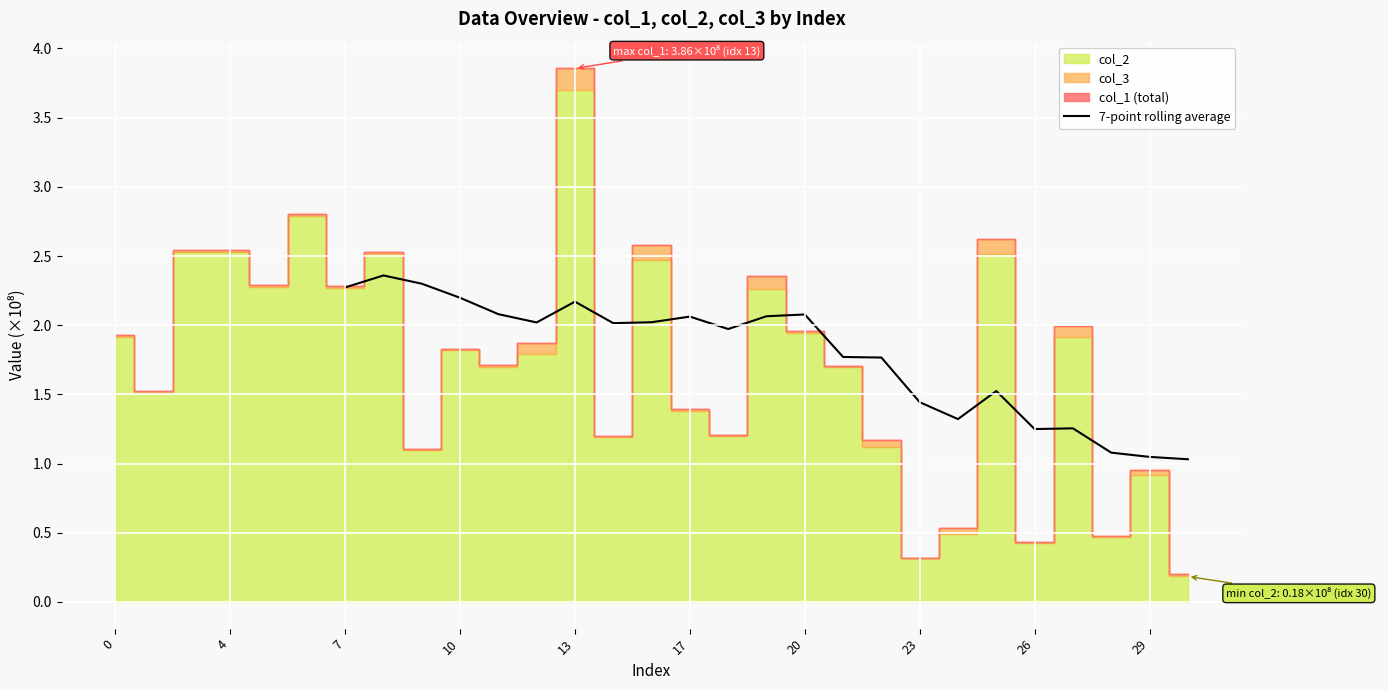

The 7-point rolling average series shows 2.3 at 7. True or false?

True